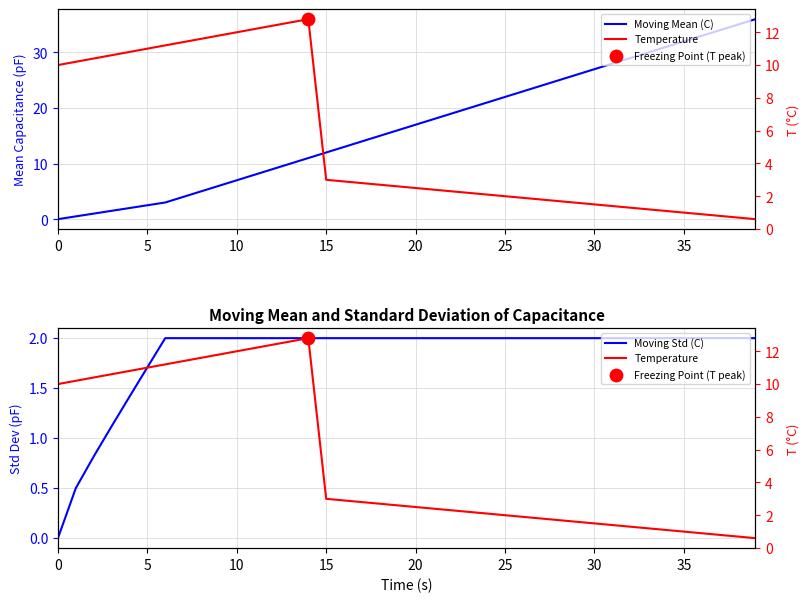

Is the value of Temperature at 20 greater than the value of Moving Mean (C) at 30?

Yes